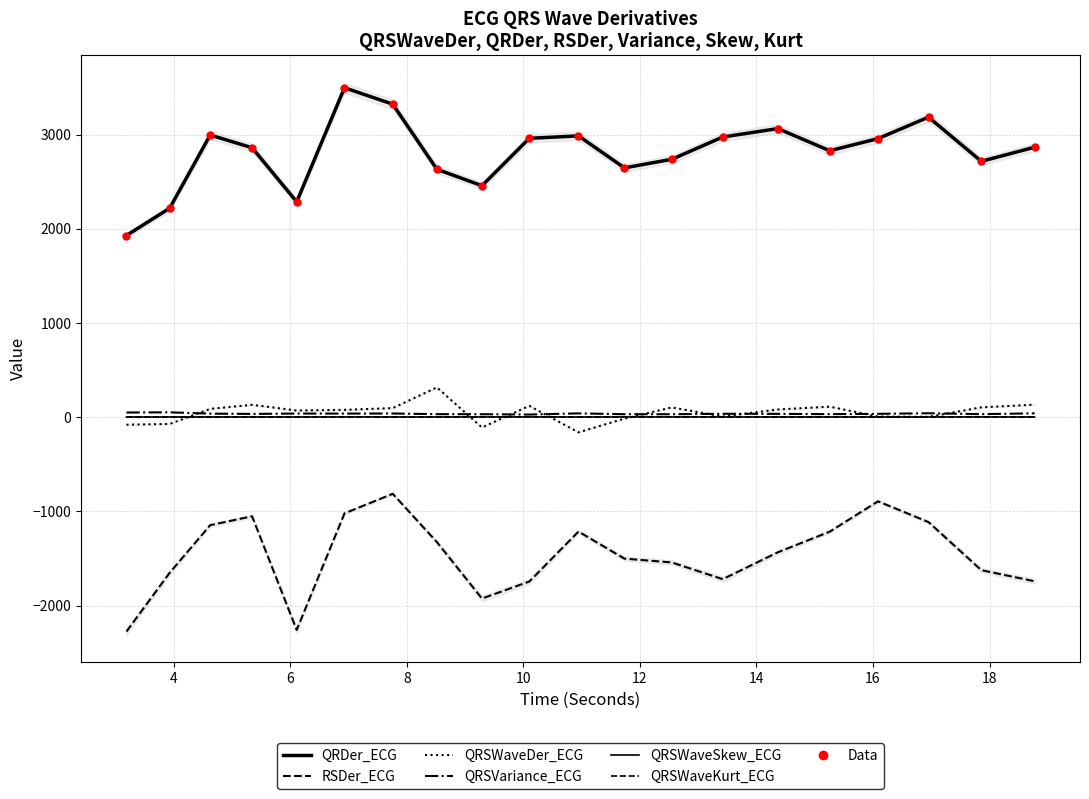

Which series contains the lowest Y value?

RSDer_ECG